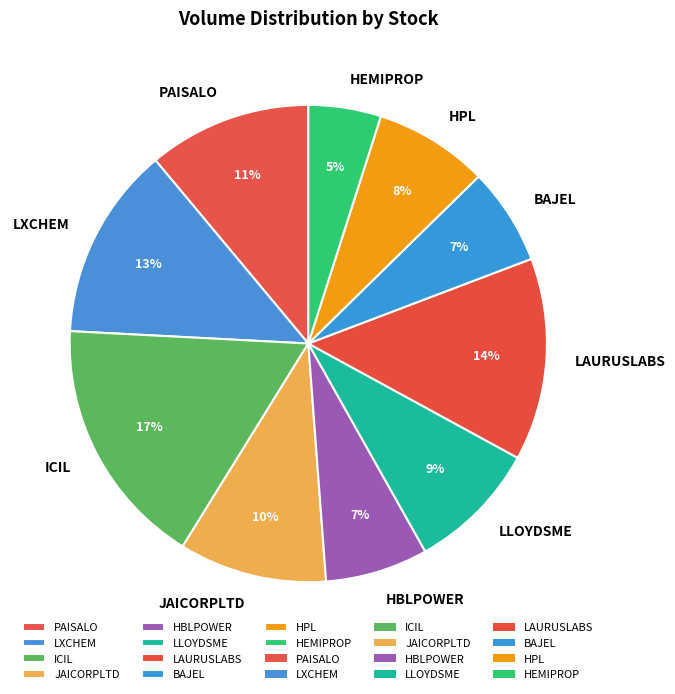

Is it true that JAICORPLTD is 10% of the pie?

True